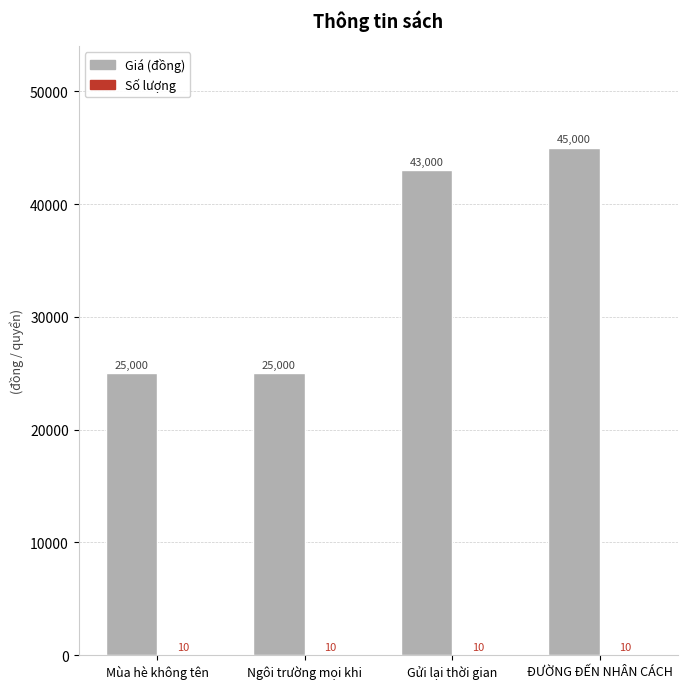

At which category is the sum across all series the highest?

ĐƯỜNG ĐẾN NHÂN CÁCH